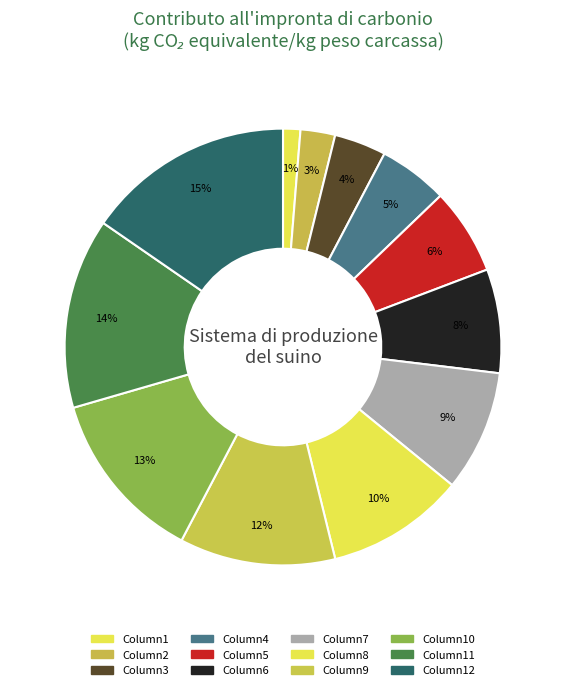

To the nearest percent, what is the average slice percentage?

8%